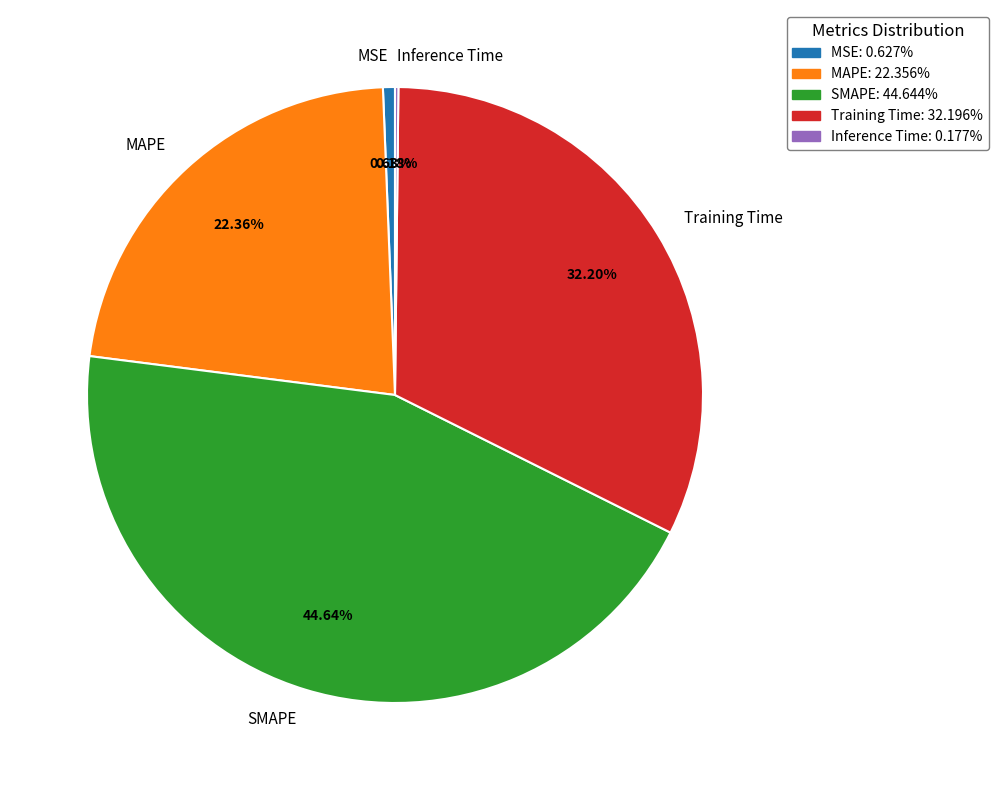

Which has a higher value, MSE or Training Time?

Training Time